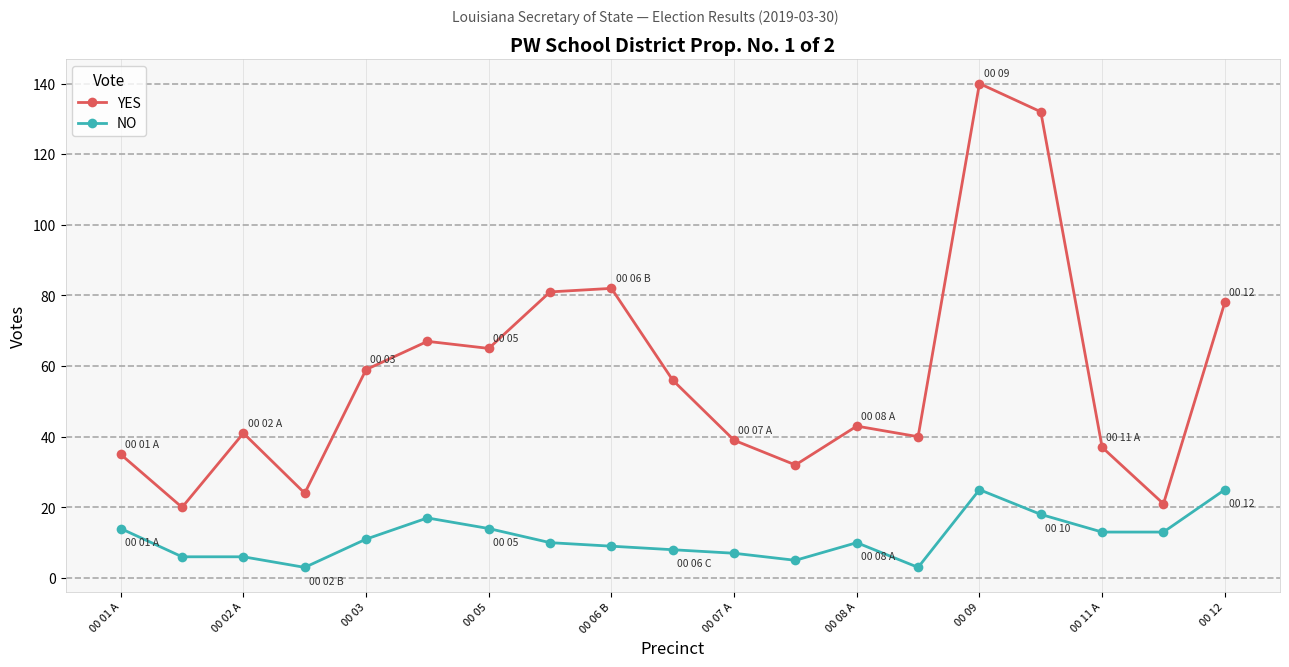

Which series has the largest total across all categories?

YES